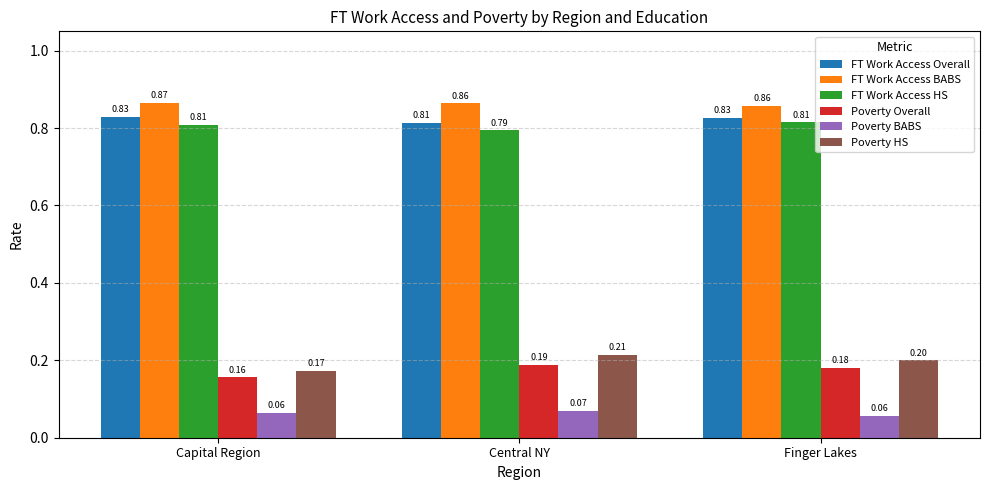

Count the number of data series in this chart.

6